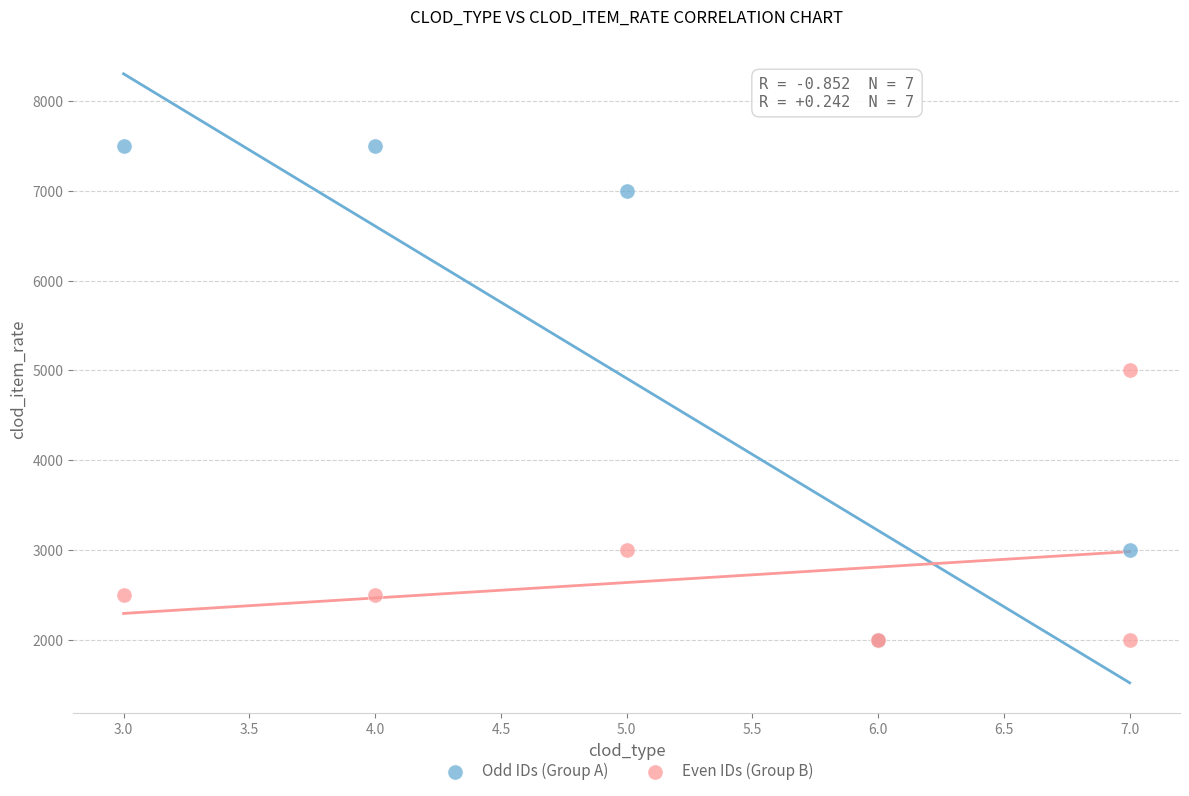

Which series has the largest Y range (max minus min)?

Odd IDs (Group A)